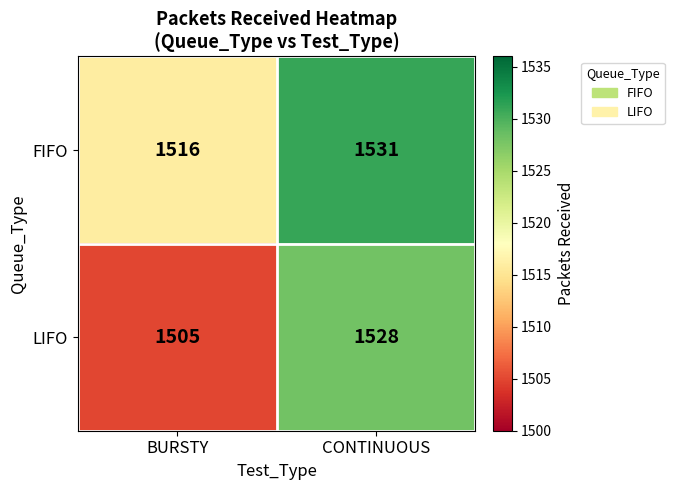

What is the sum of the FIFO values at CONTINUOUS and BURSTY?

3047